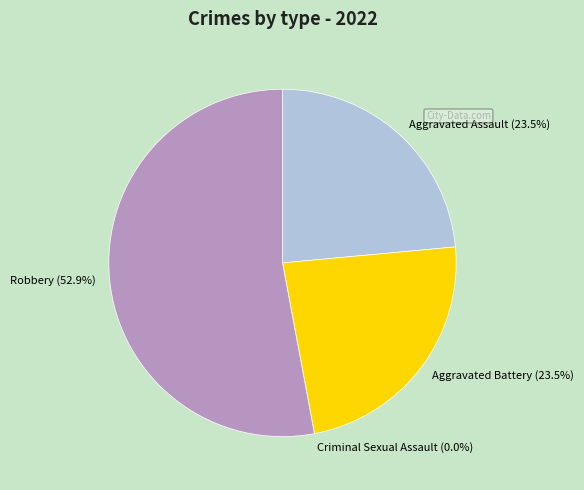

To the nearest percent, what is the difference between the Aggravated Assault and Robbery slice percentages?

29%